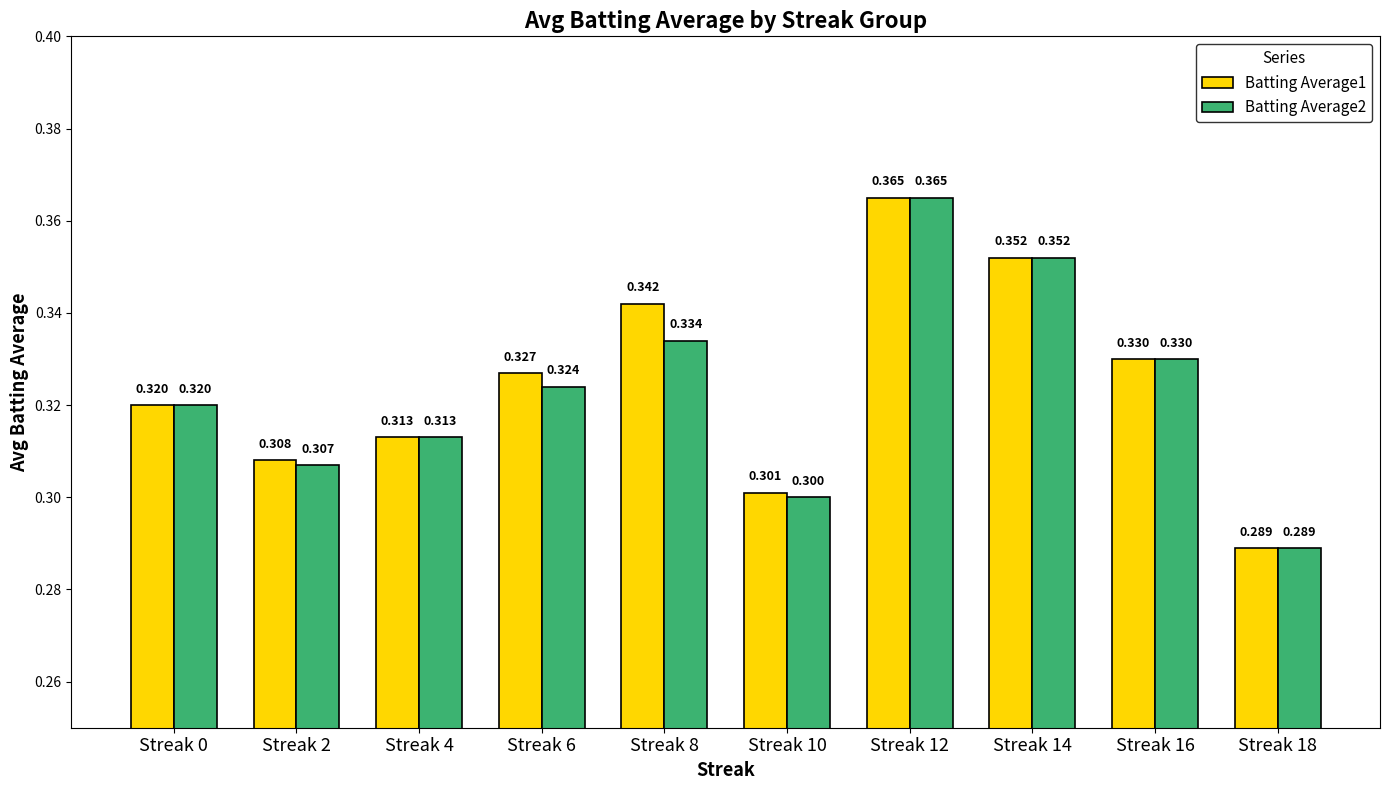

The value of Batting Average2 at Streak 16 is 0.3. True or false?

True